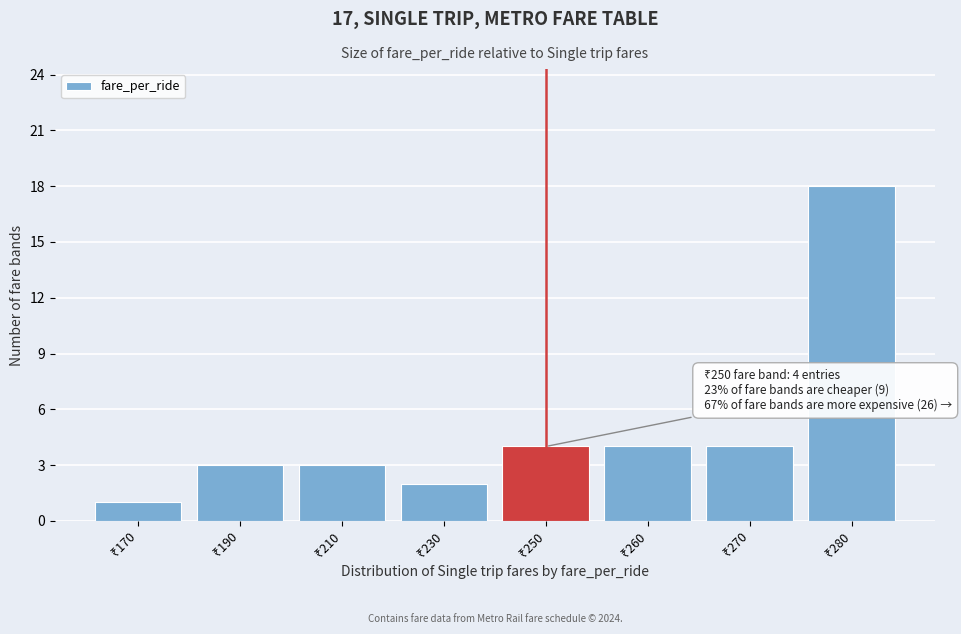

Reading left to right, what are all the values shown in this chart?

1	3	3	2	4	4	4	18